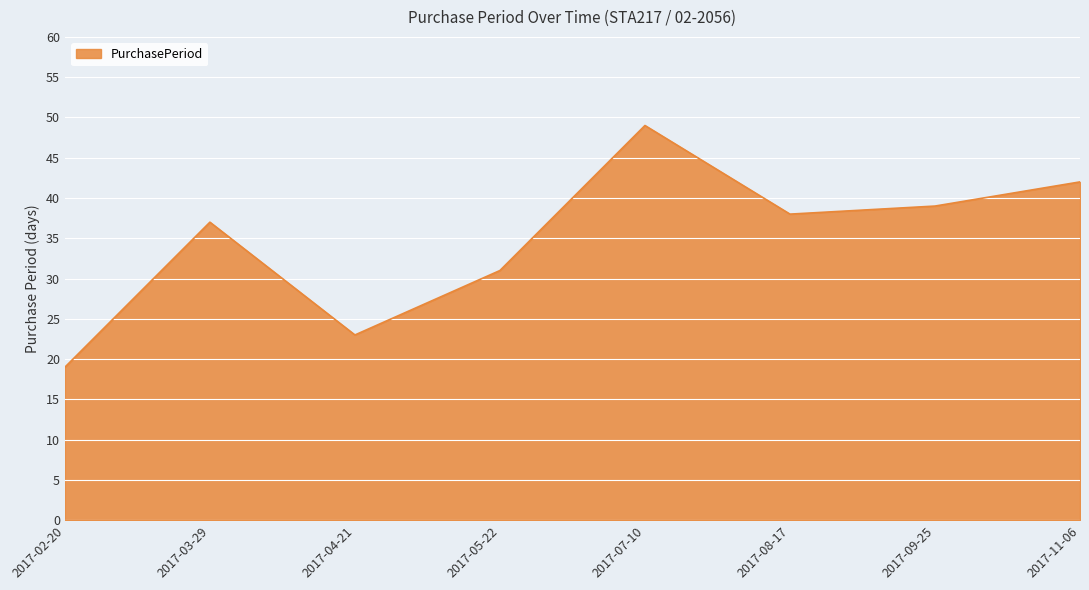

Rank the categories by value from highest to lowest.

2017-07-10, 2017-11-06, 2017-09-25, 2017-08-17, 2017-03-29, 2017-05-22, 2017-04-21, 2017-02-20